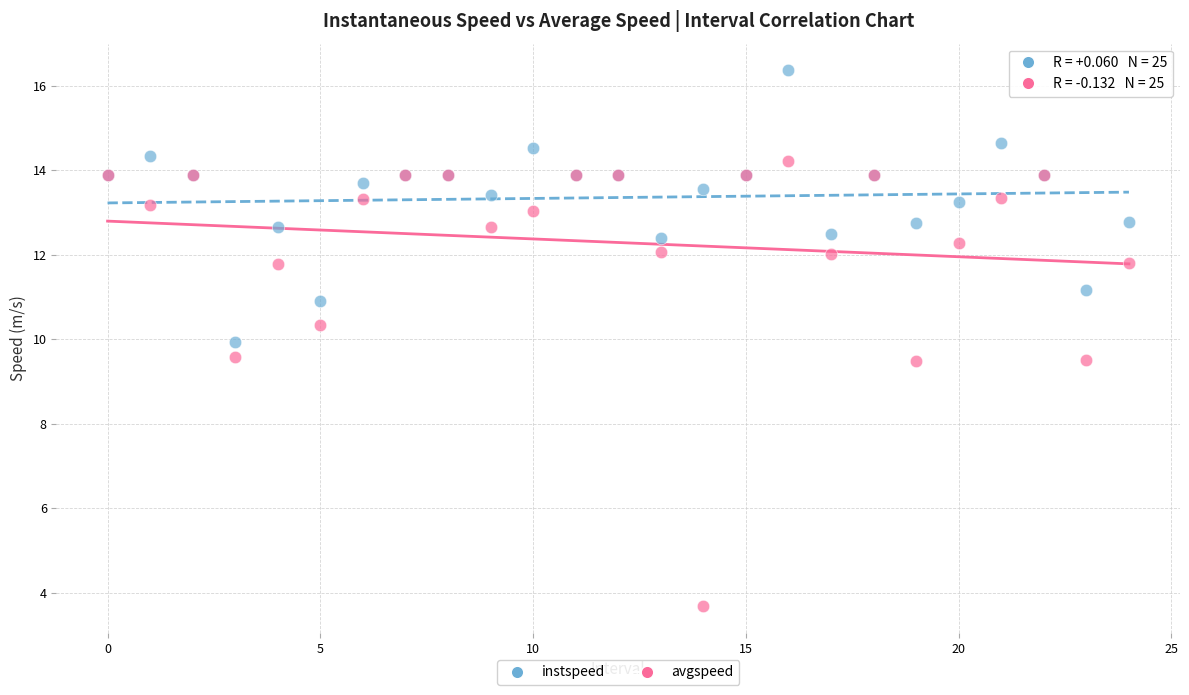

Which series has the widest spread of Y values?

avgspeed